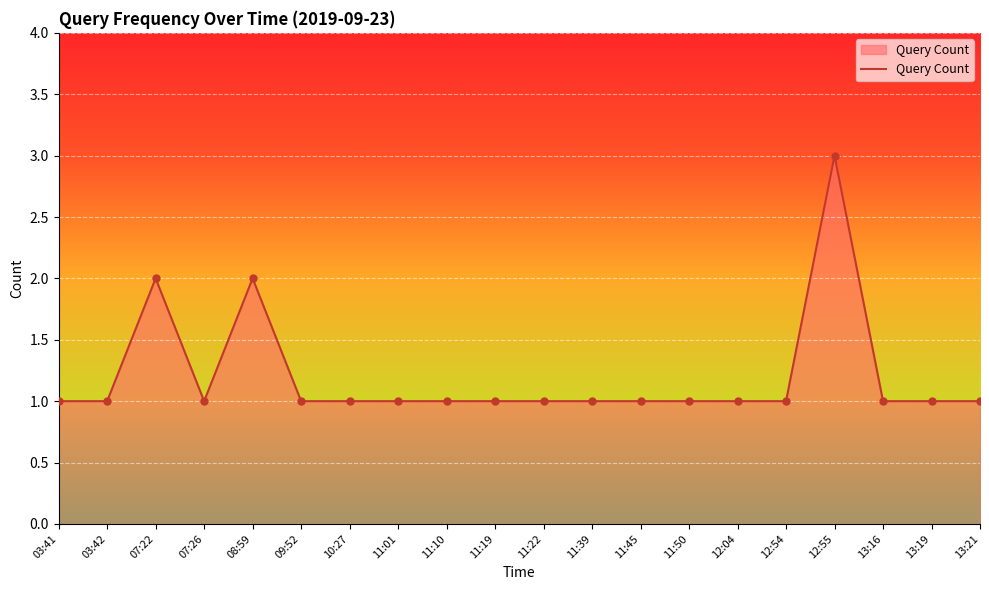

What is the change in value from 08:59 to 13:19?

-1